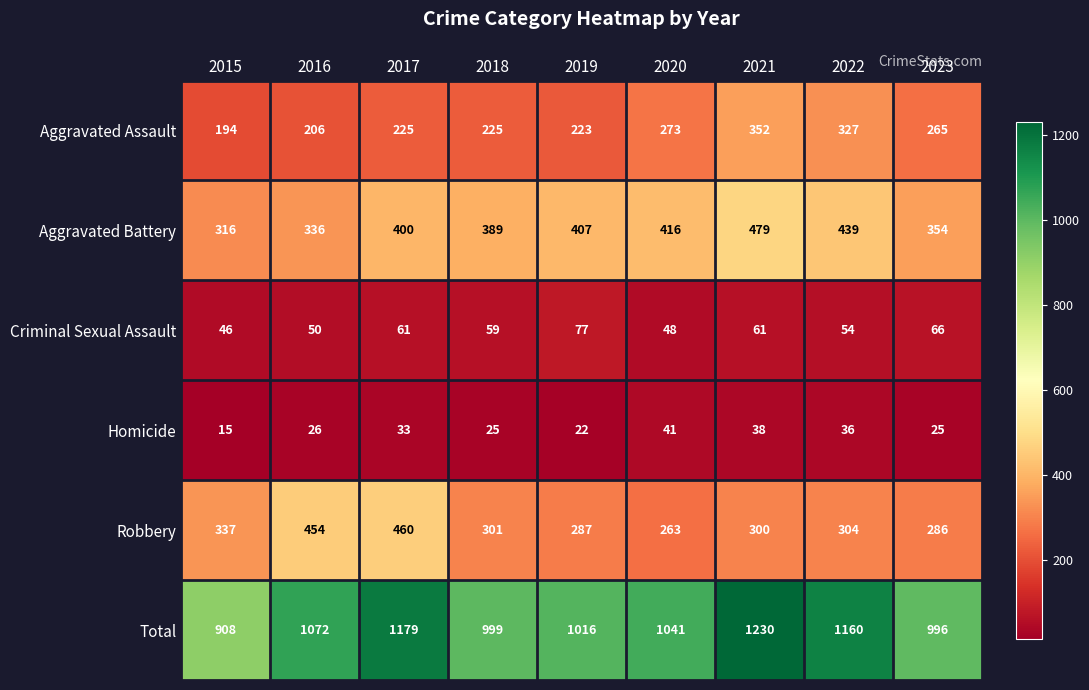

Rank the series at 2018 from highest to lowest value.

Total, Aggravated Battery, Robbery, Aggravated Assault, Criminal Sexual Assault, Homicide